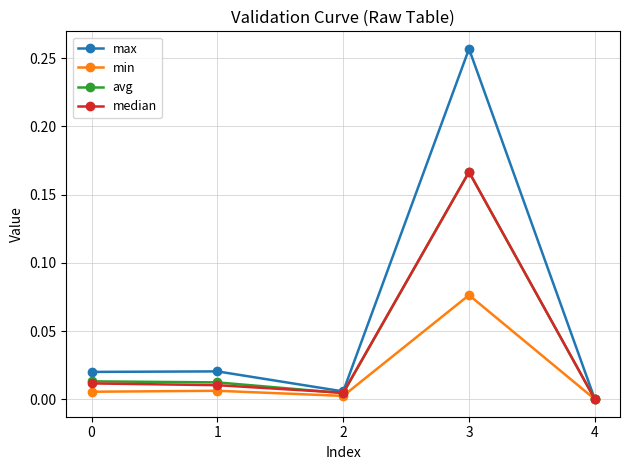

At which label does min reach its minimum?

4